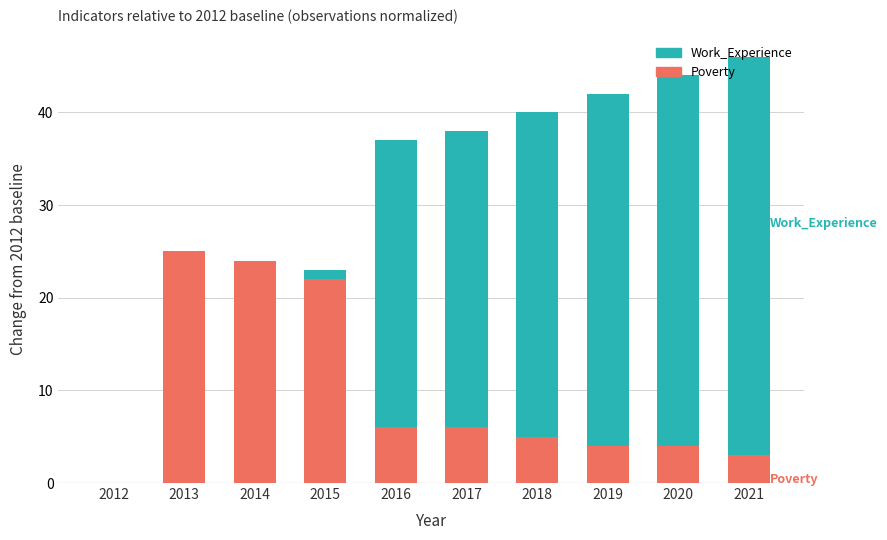

What is the difference between the maximum and minimum values in the Poverty series?

25